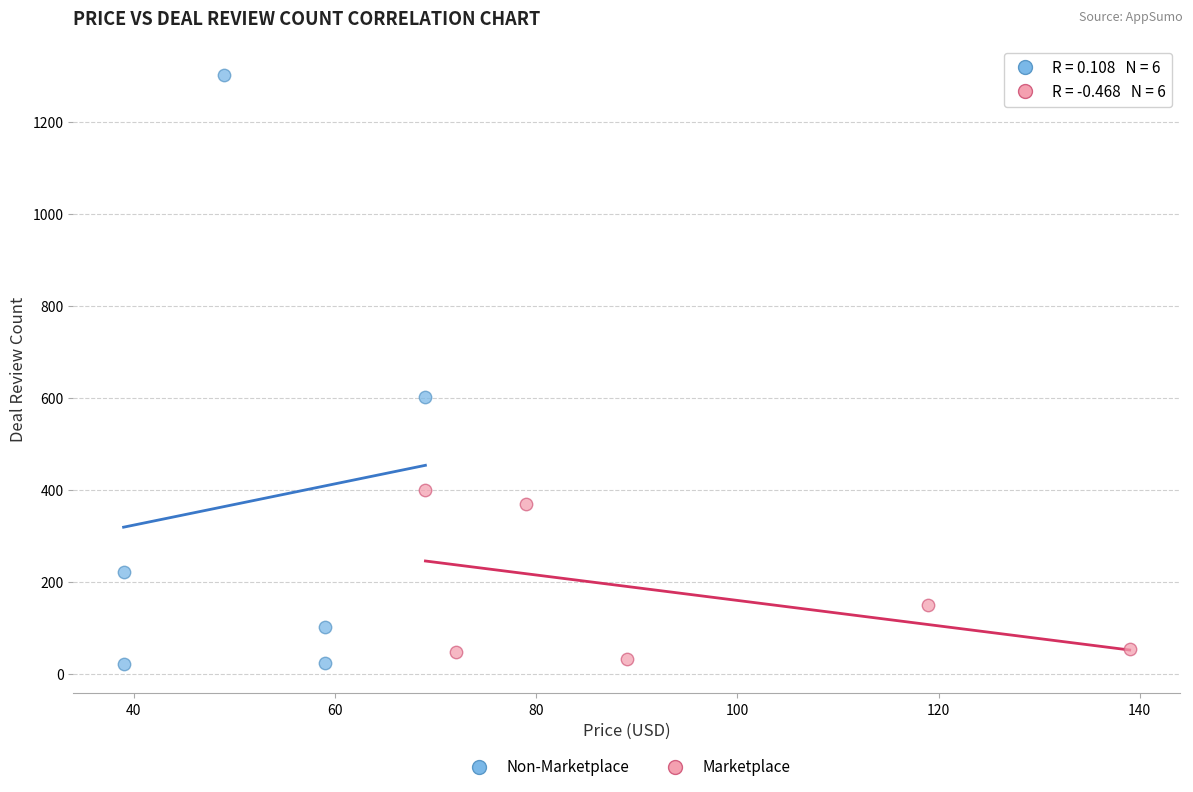

Which series has the largest Y range (max minus min)?

Non-Marketplace